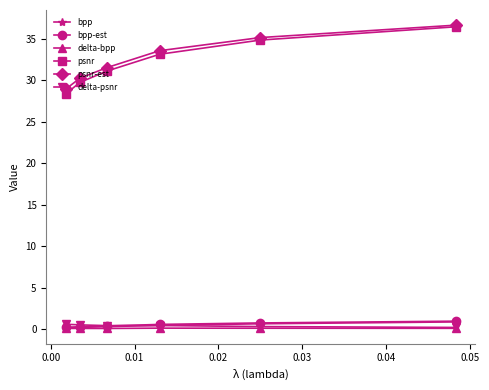

At how many categories does at least one series exceed 5?

6